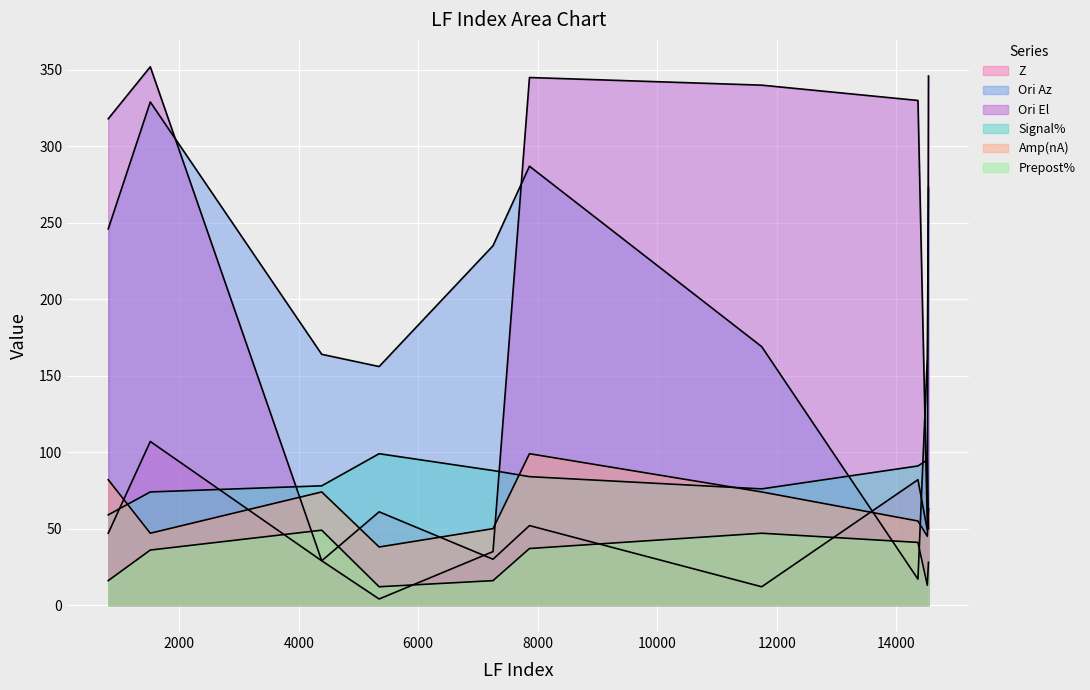

Reading right to left, what are all the values shown in this chart?

Z: 14540=63	14521=49	14364=82	11749=12	7862=52	7252=30	5346=61	4385=29	1516=107	812=47
Ori Az: 14540=273	14521=162	14364=17	11749=169	7862=287	7252=235	5346=156	4385=164	1516=329	812=246
Ori El: 14540=346	14521=52	14364=330	11749=340	7862=345	7252=35	5346=4	4385=29	1516=352	812=318
Signal%: 14540=50	14521=95	14364=91	11749=76	7862=84	7252=88	5346=99	4385=78	1516=74	812=59
Amp(nA): 14540=63	14521=45	14364=55	11749=74	7862=99	7252=50	5346=38	4385=74	1516=47	812=82
Prepost%: 14540=28	14521=13	14364=41	11749=47	7862=37	7252=16	5346=12	4385=49	1516=36	812=16